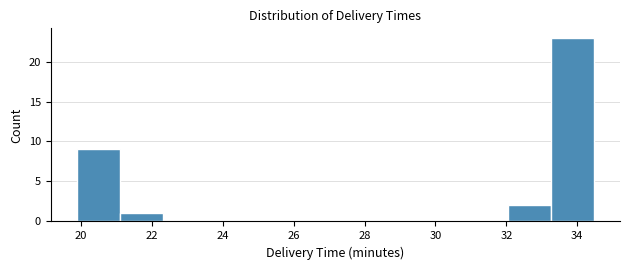

What is the height of the bar covering 33.2 to 34.4 on the x-axis? Neither the bar edges nor the heights are printed on the chart, so give them approximately, as read against the axes.

23